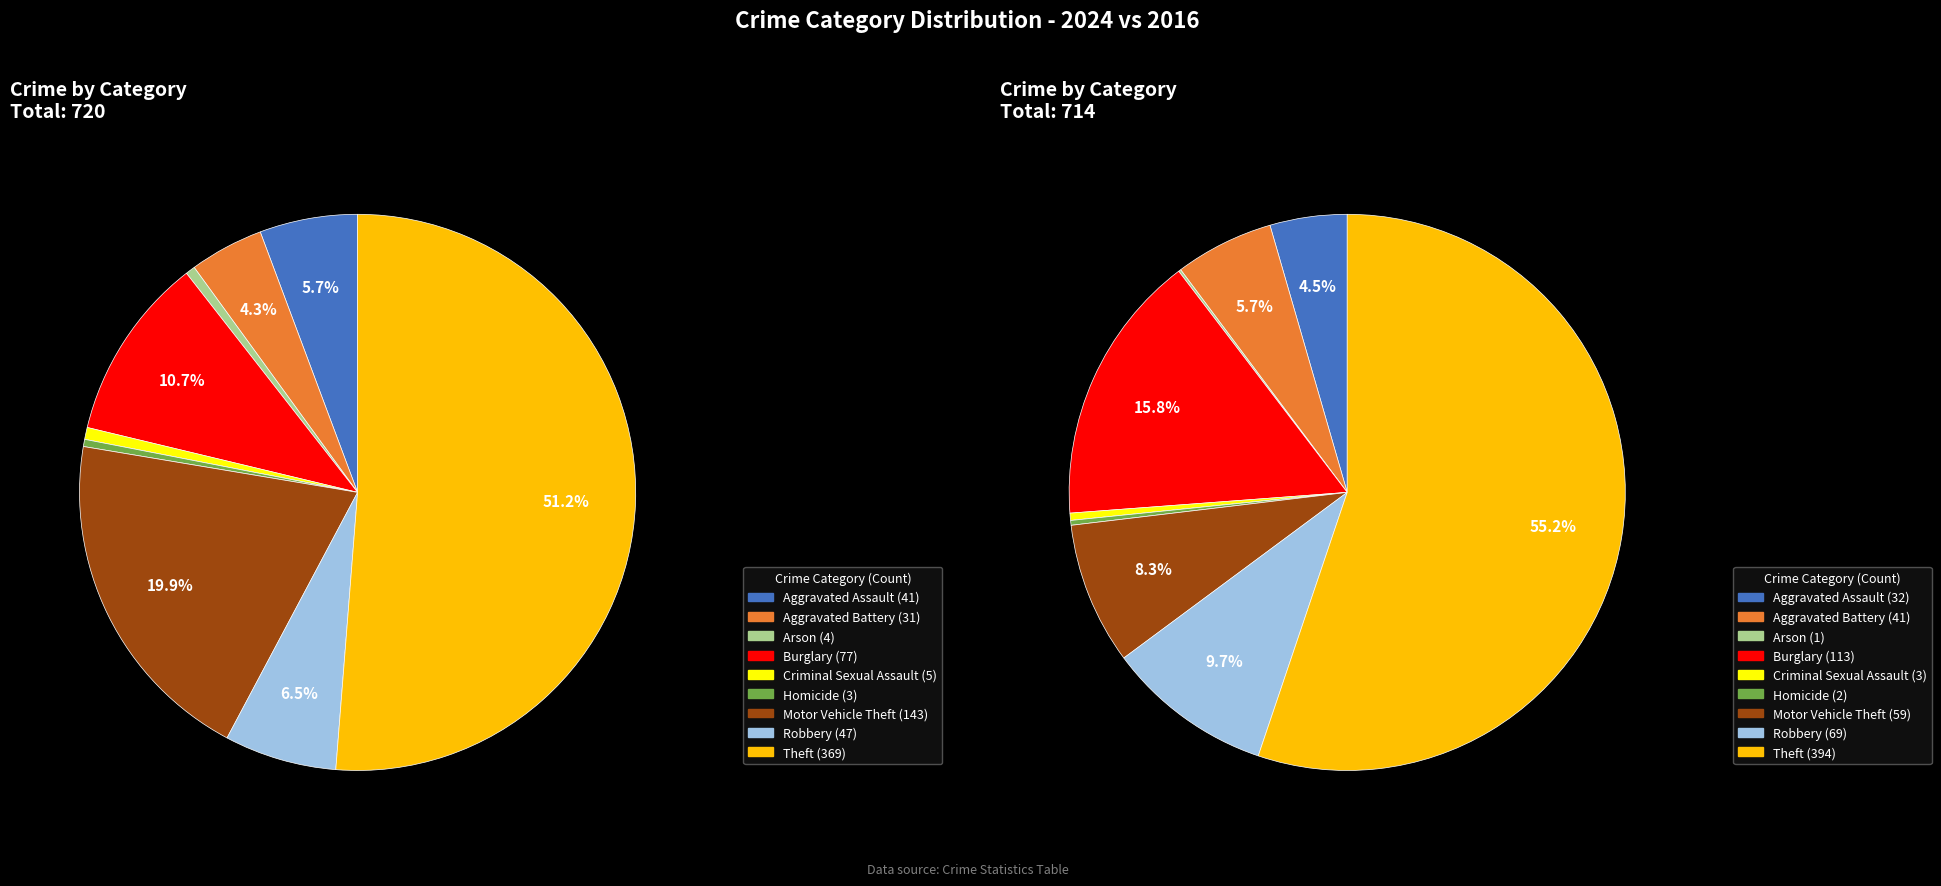

To the nearest percent, what is the difference between the largest and smallest slice percentages?

51%